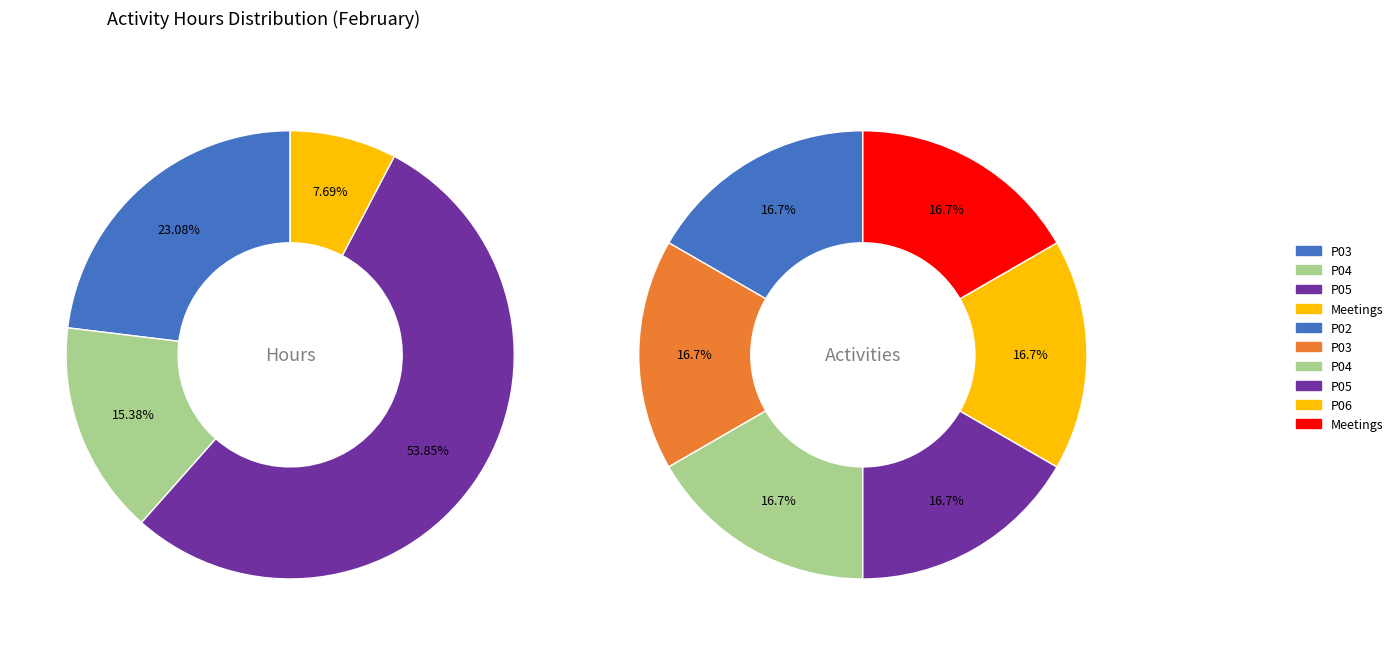

What is the change in value from P04 to P05?

+10